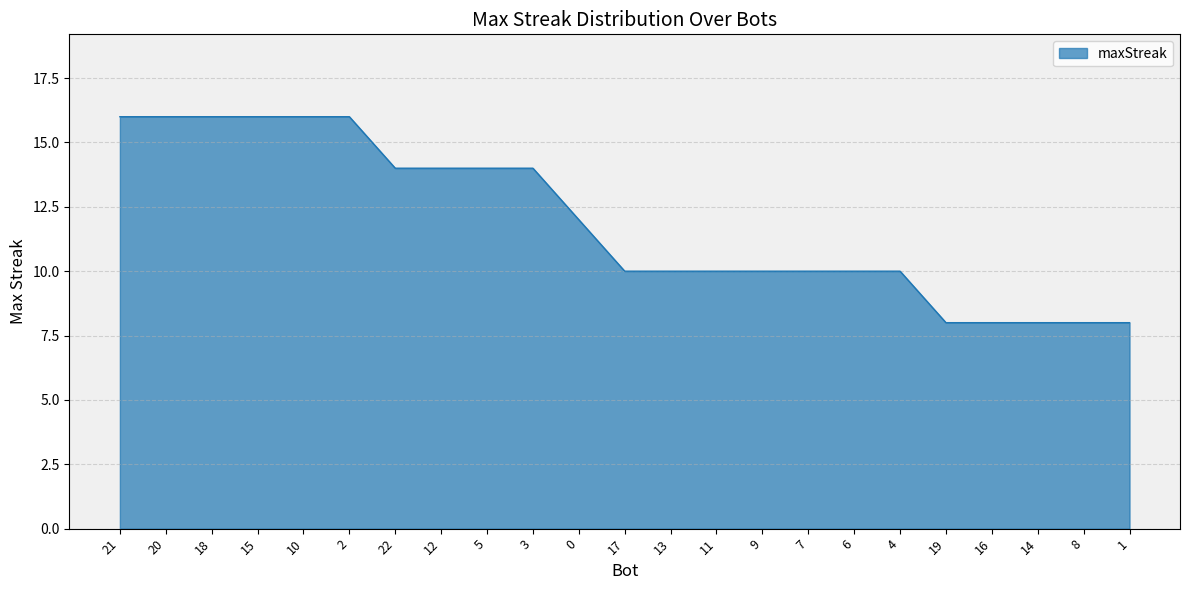

What is the approximate value at 17?

10